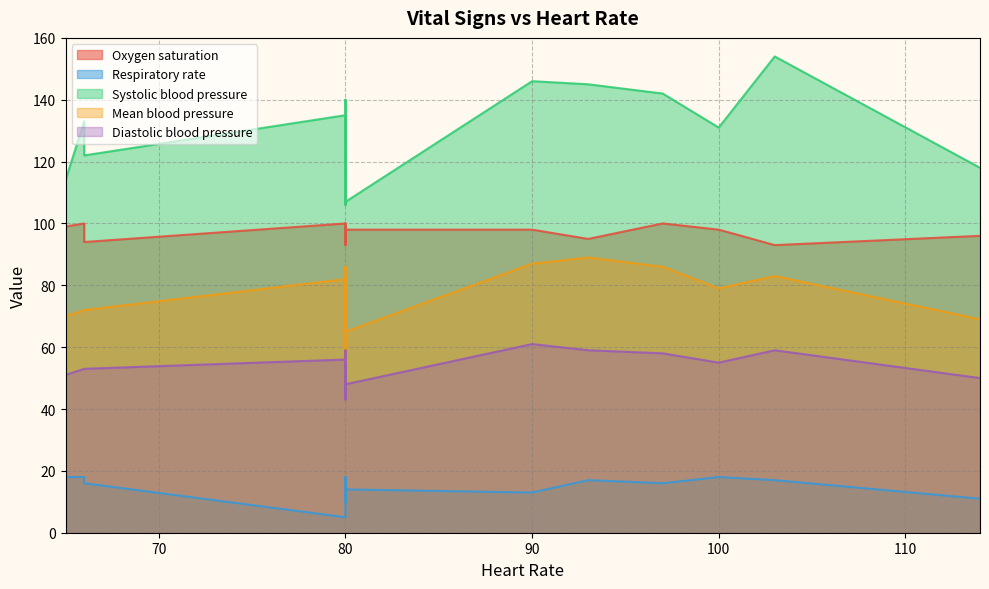

Rank the categories by Diastolic blood pressure value from highest to lowest.

12, 3, 5, 8, 6, 0, 7, 13, 15, 17, 10, 14, 9, 11, 16, 1, 4, 2